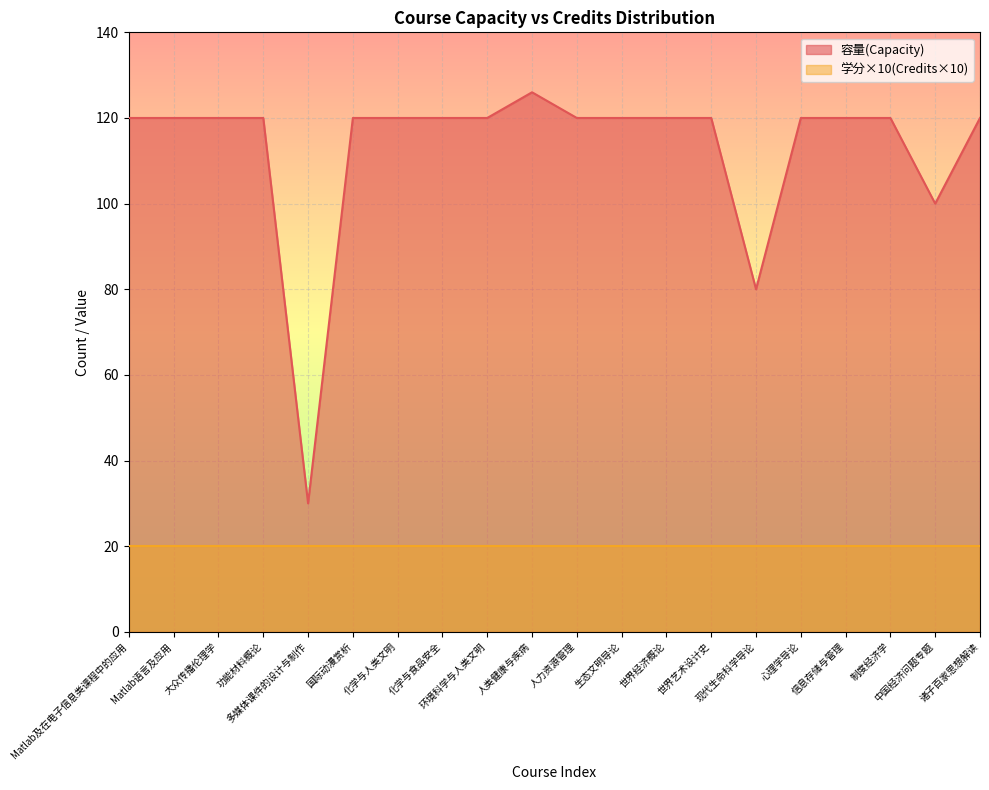

Does the chart display data point markers on the line(s)?

No